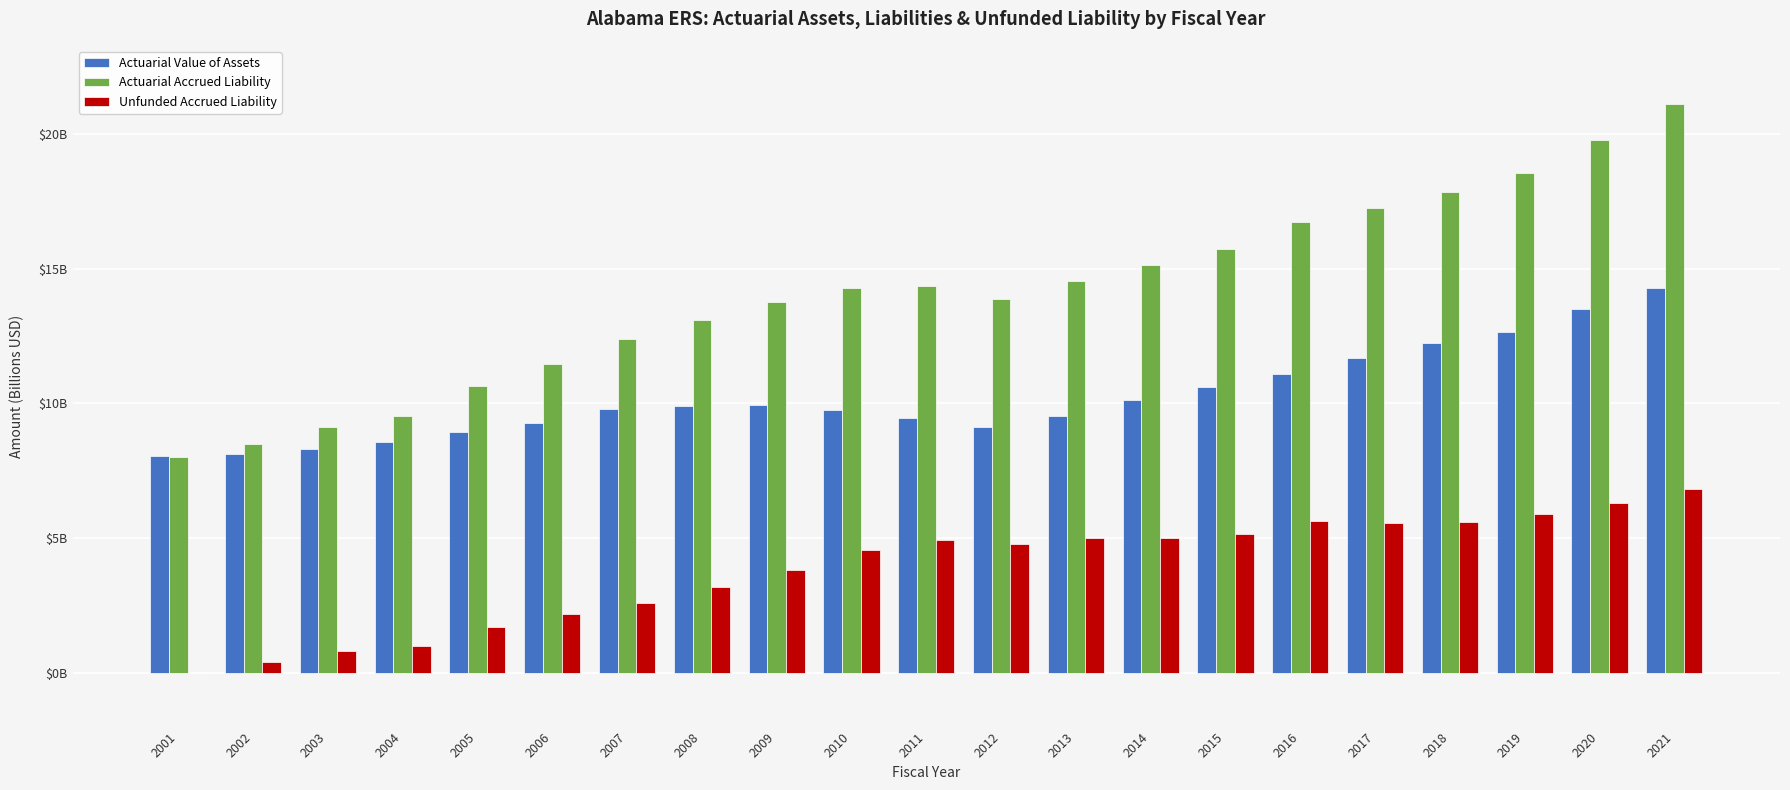

Is the value of Actuarial Accrued Liability at 2016 greater than the value of Unfunded Accrued Liability at 2019?

Yes